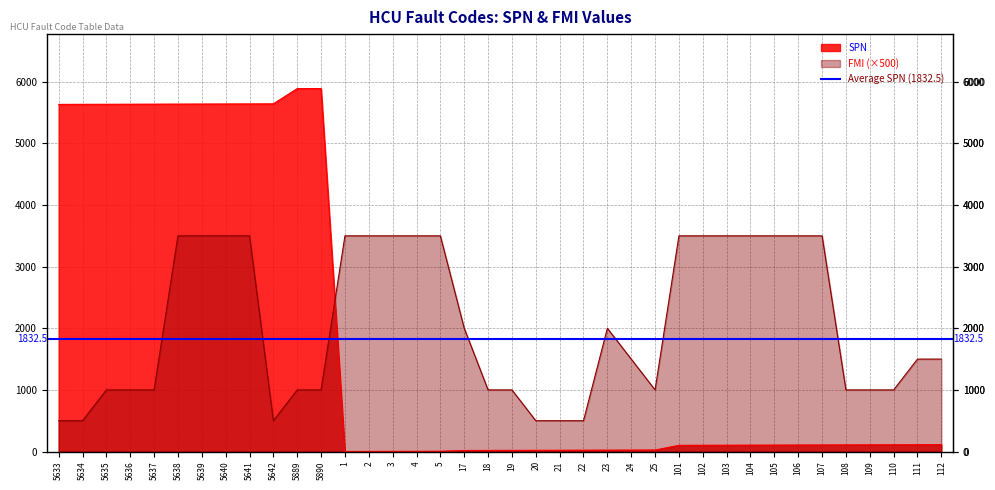

At which category does SPN reach its first local peak?

5890